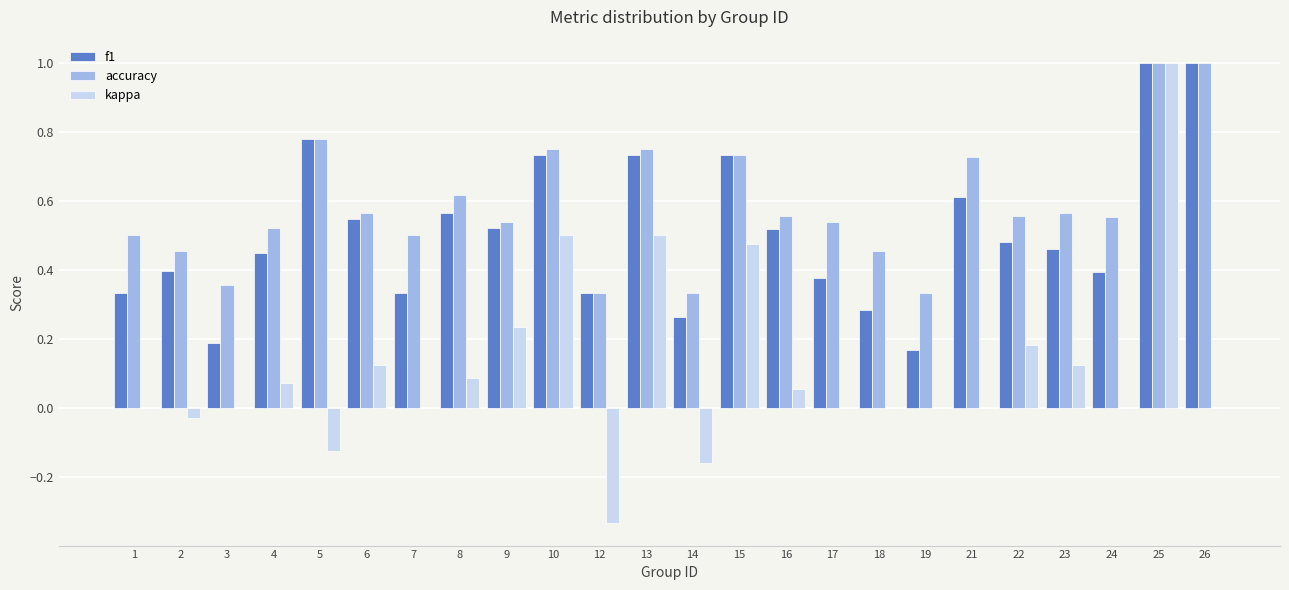

The value of accuracy at 7 is 0.5. True or false?

True